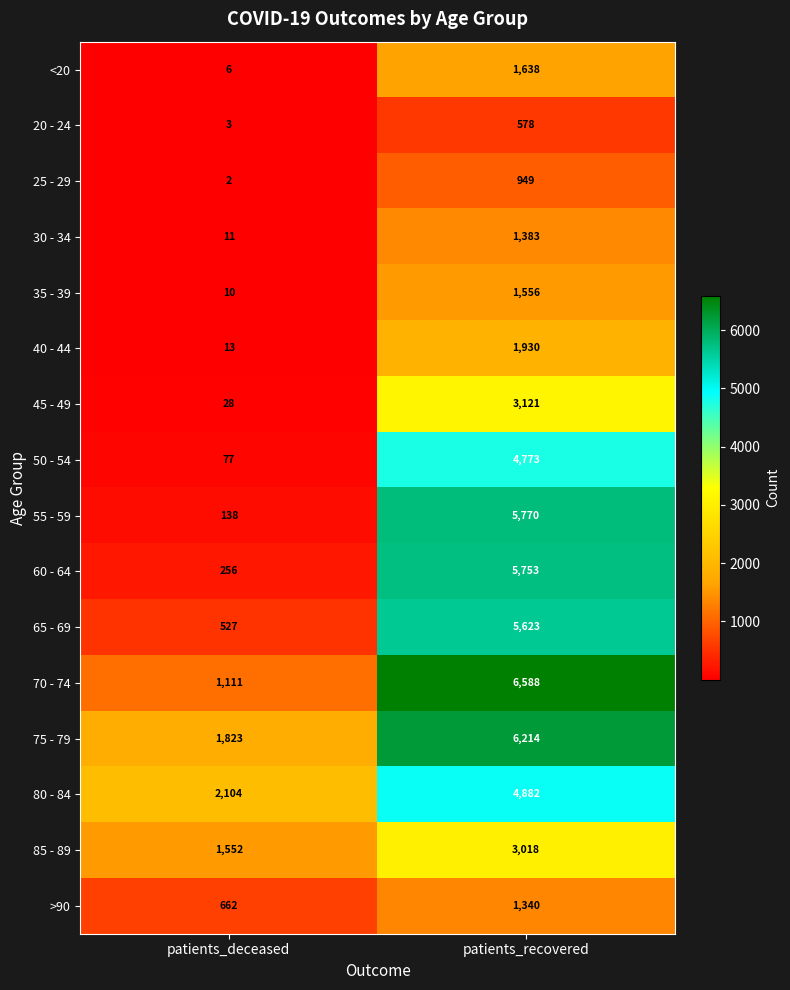

The value of 65 - 69 at patients_deceased is 527. True or false?

True